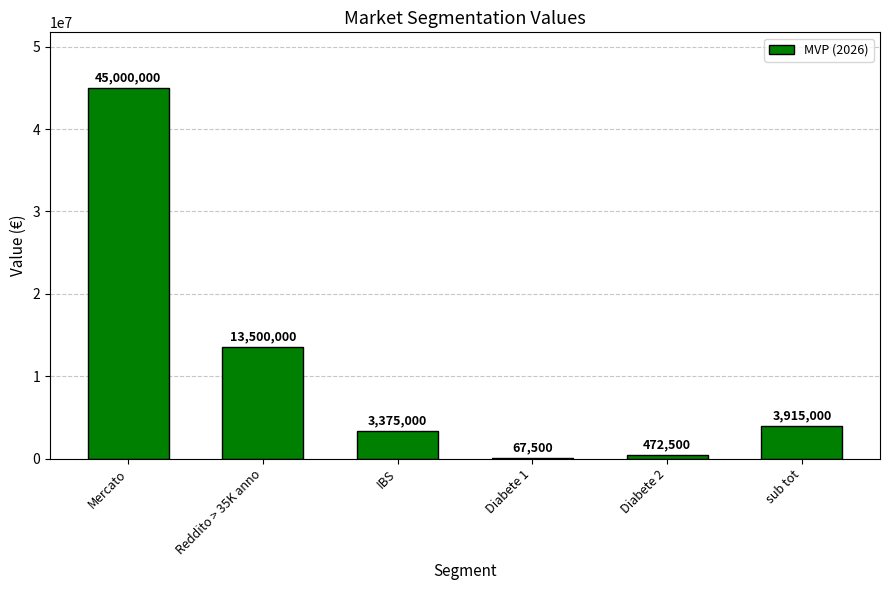

What is the sum of the values at Diabete 1 and sub tot?

3982500